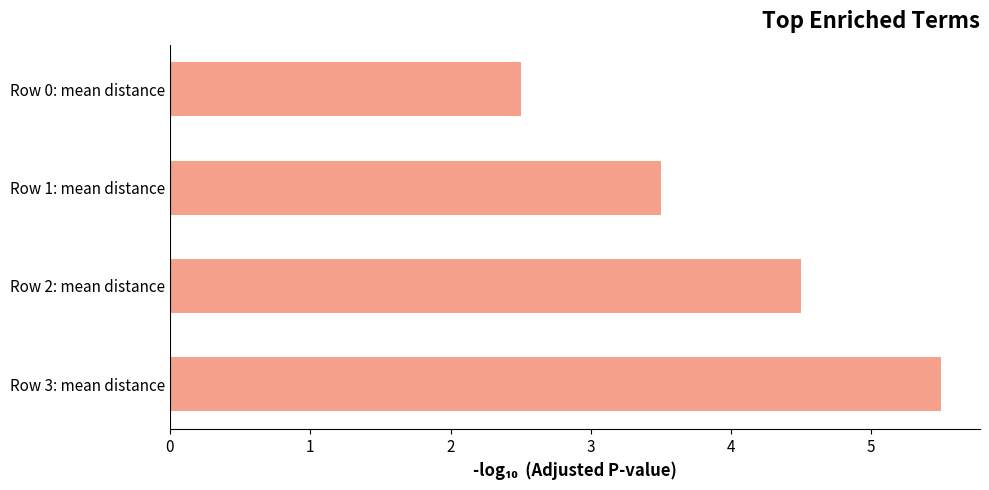

What is the ratio of the value at Row 2: mean distance to the value at Row 3: mean distance?

0.8